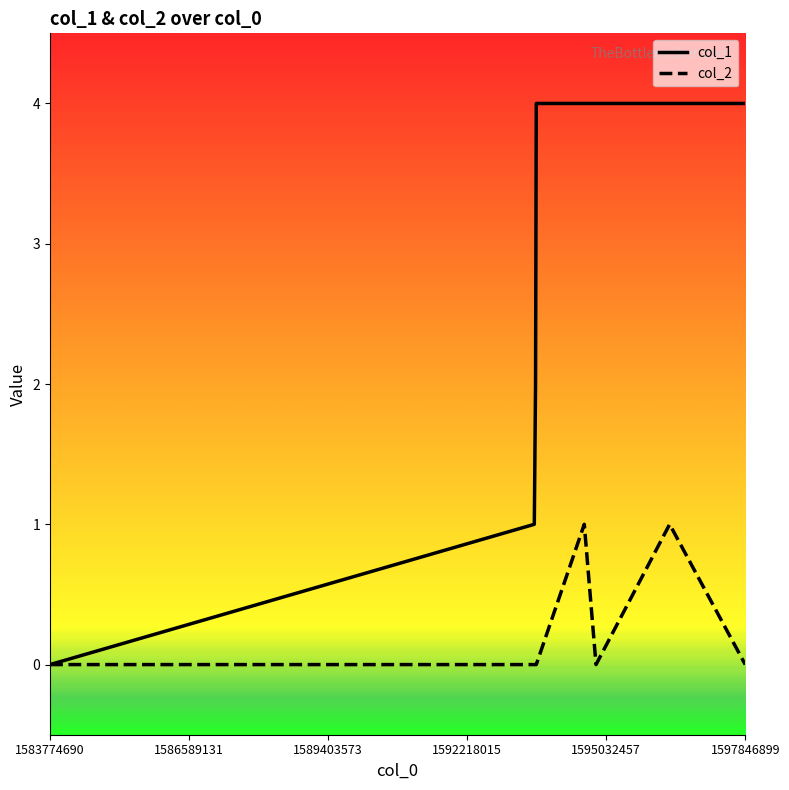

List the series in order of their overall mean, highest first.

col_1, col_2